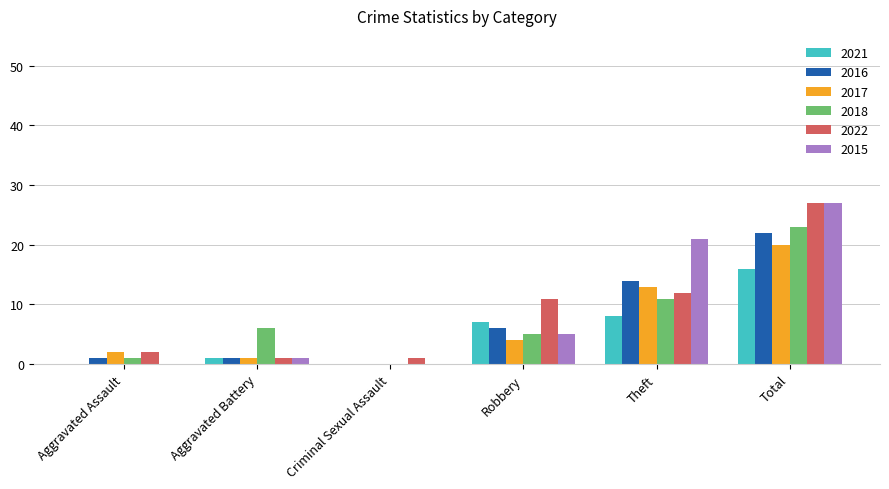

What is the total value across all series at Total?

135